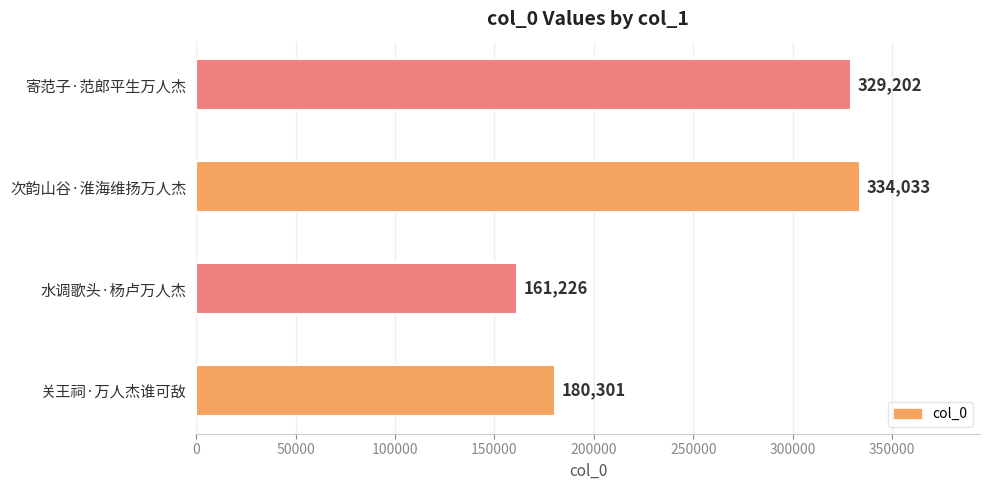

True or false: the data shows 329202 at 寄范子·范郎平生万人杰.

True